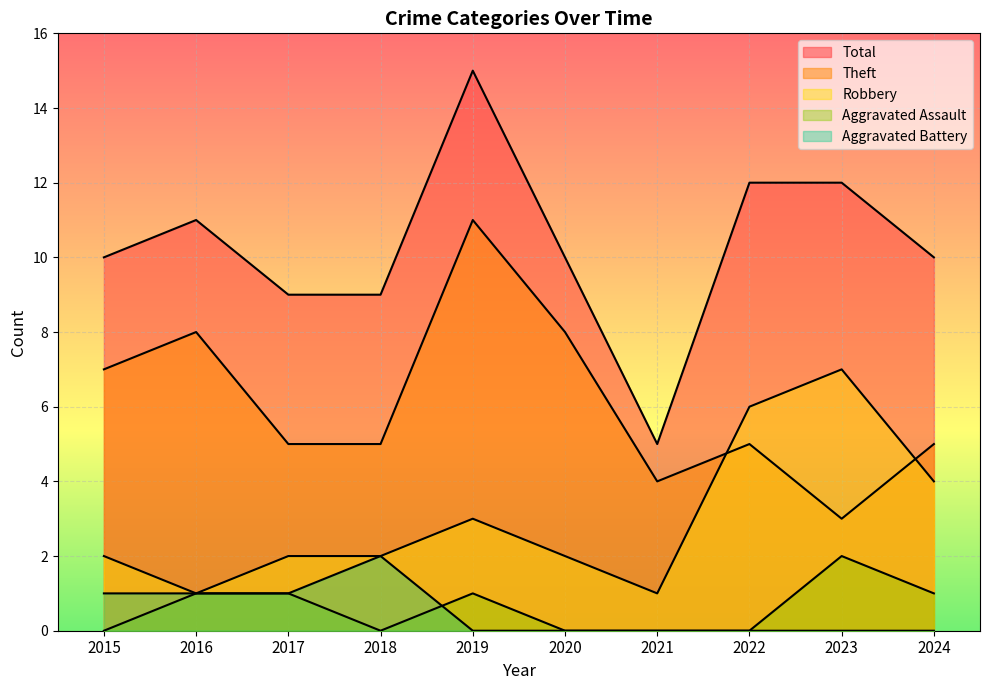

True or false: Total and Aggravated Assault cross at least once.

False